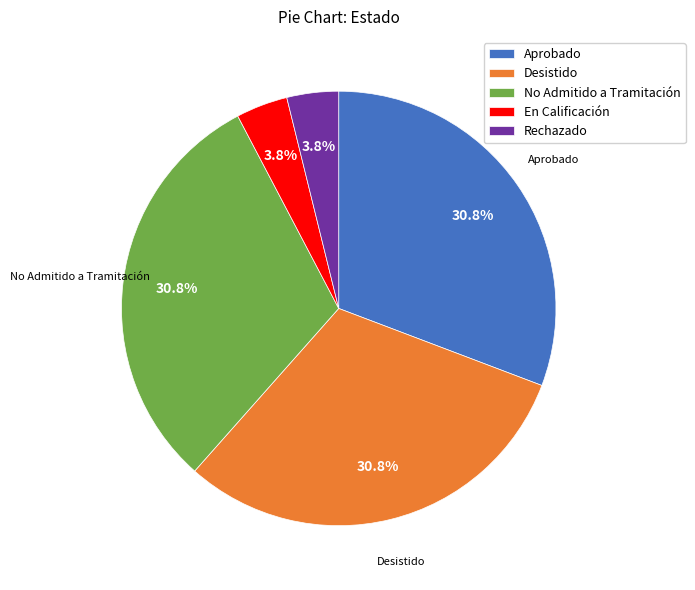

Approximately how many times larger is the value at Rechazado compared to En Calificación?

1.0